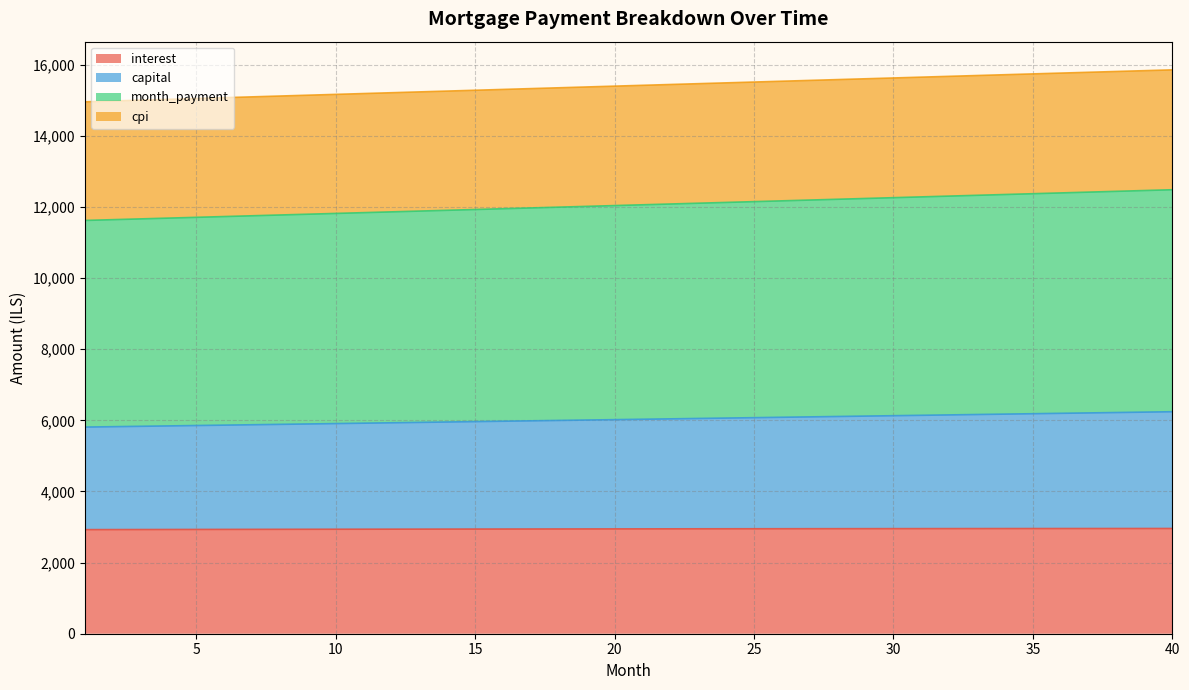

At which category is the sum across all series the highest?

40